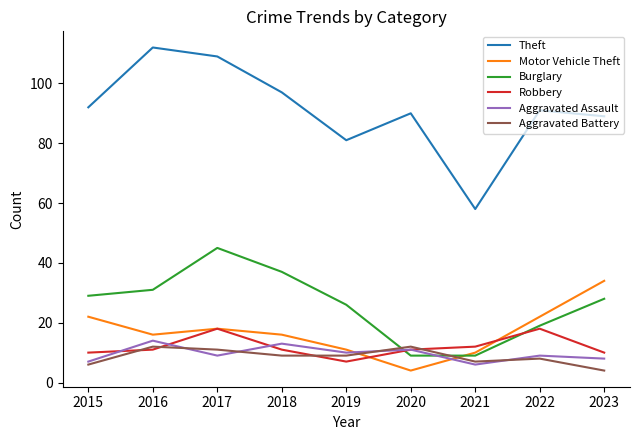

True or false: Aggravated Assault has more than 1 points higher than both neighbors.

True